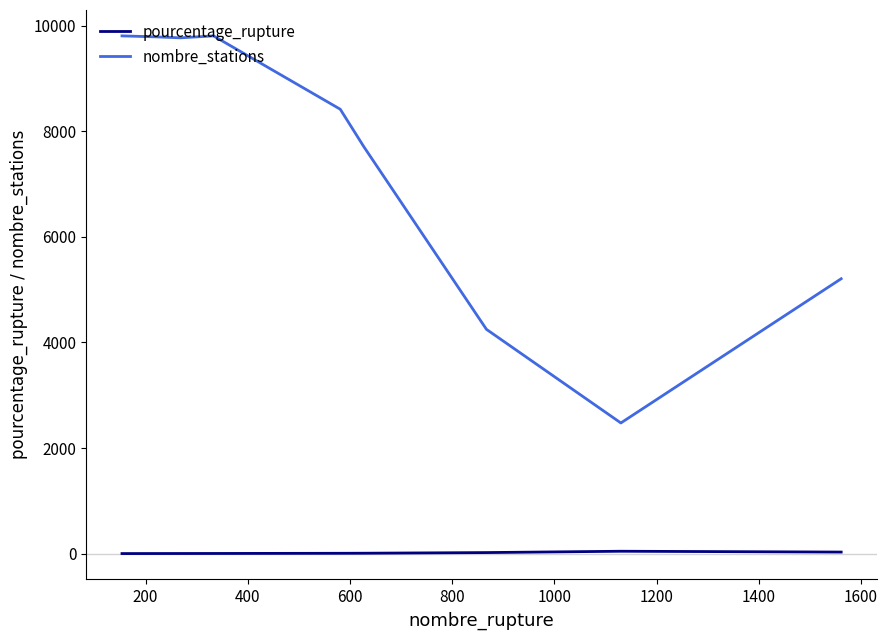

What is the maximum value shown in the chart?

9805.0